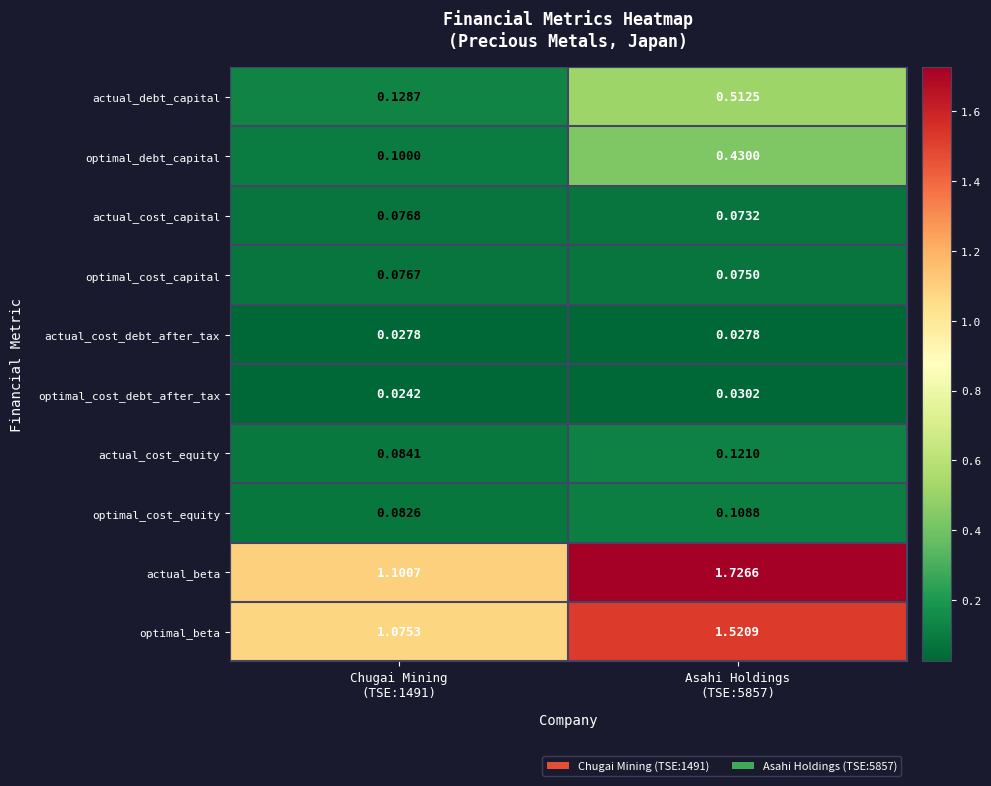

Count the number of categories in the chart.

2